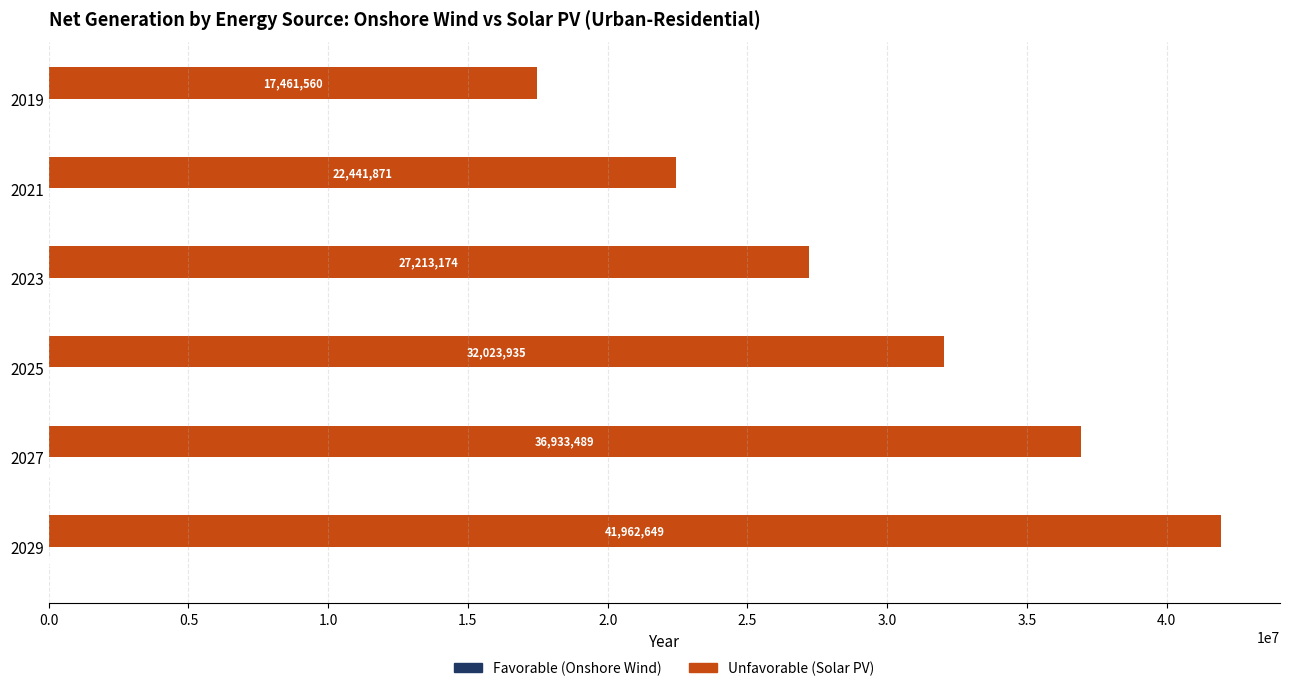

At which category does the chart reach its peak across all series?

2029